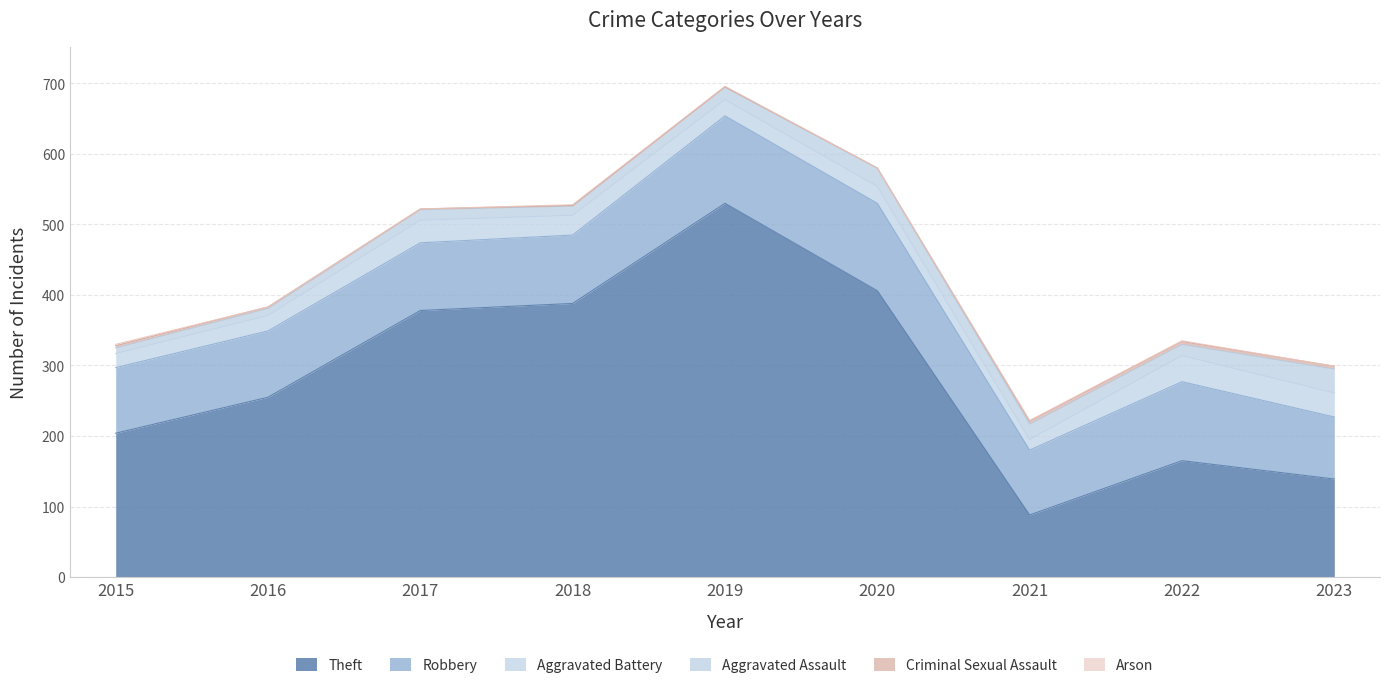

How many data points in Aggravated Battery are above 24?

4